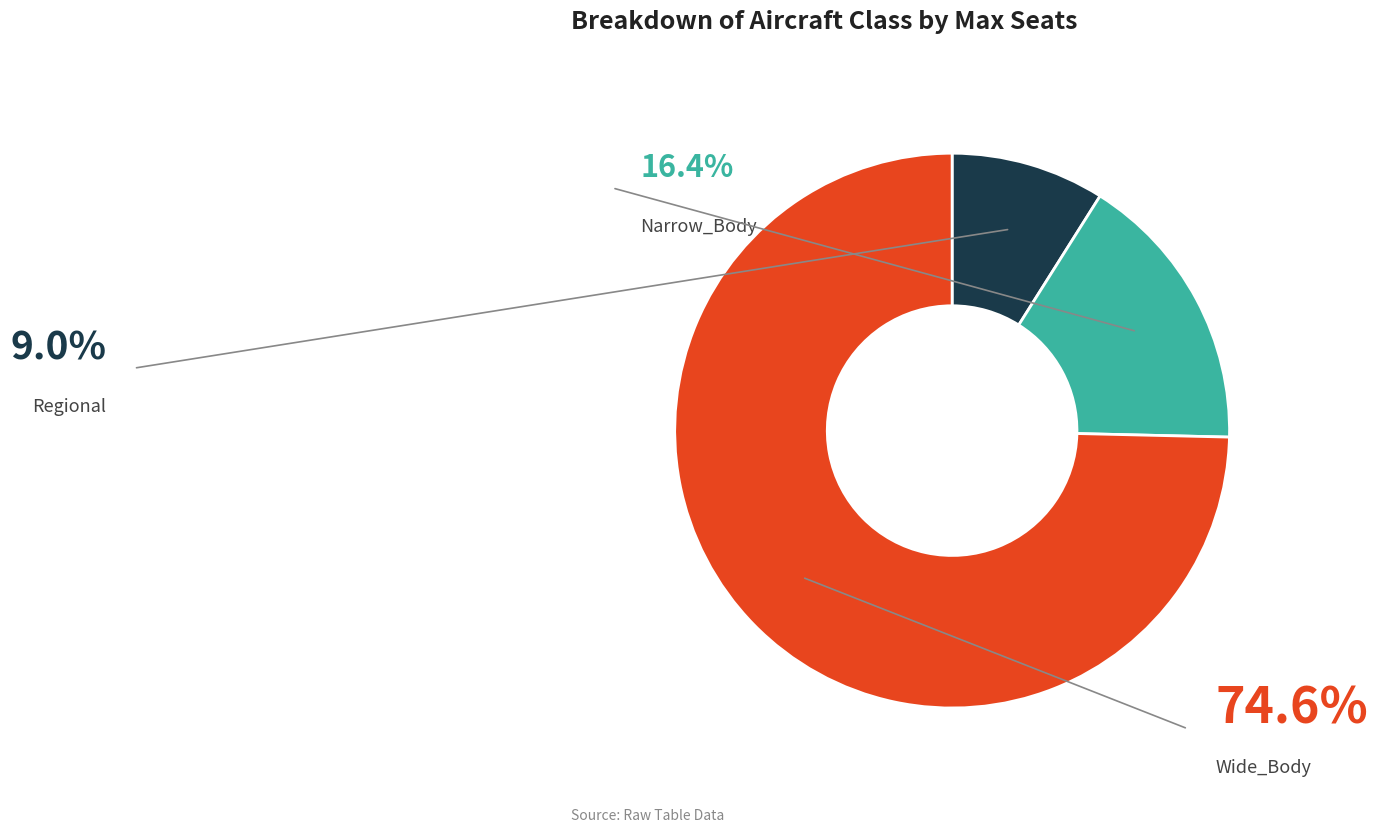

Which slice is the smallest?

Regional